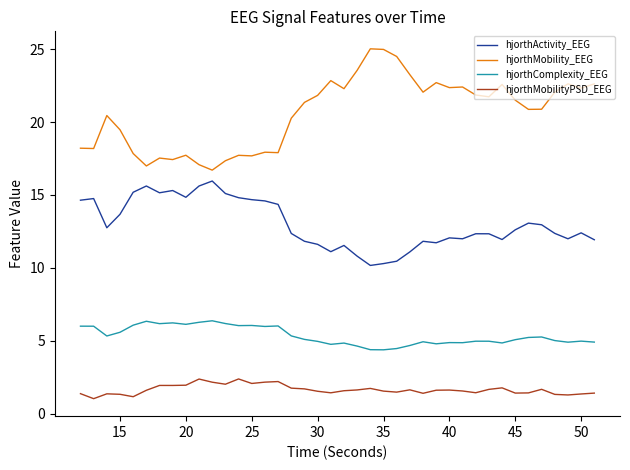

What is the sum of all hjorthActivity_EEG values?

519.9